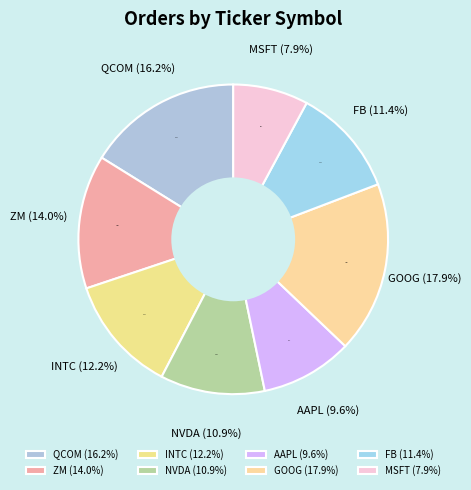

To the nearest percent, what is the combined percentage of ZM and MSFT?

22%